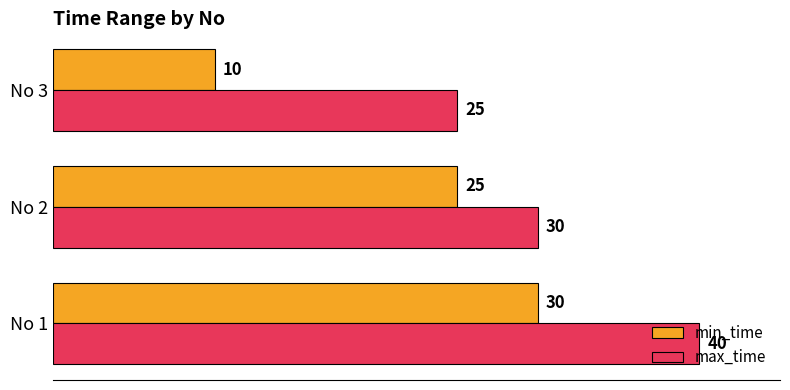

Is it true that max_time equals 19 at No 1?

False